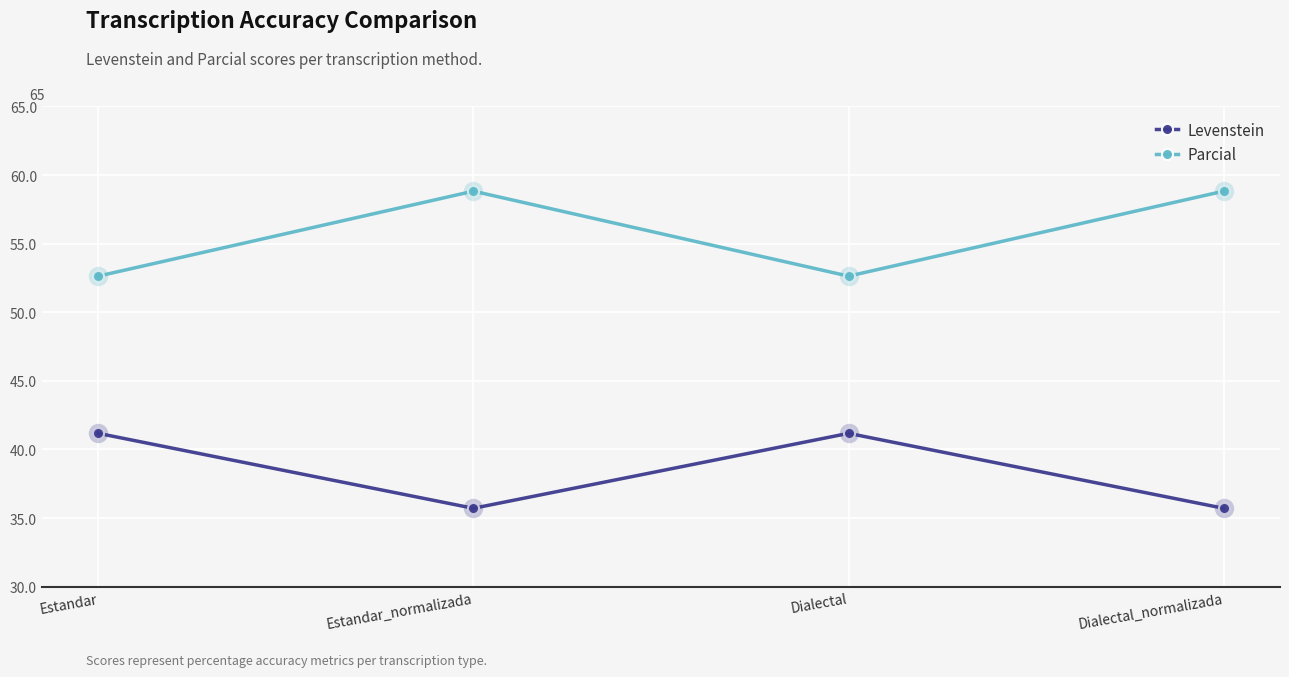

Where is the first local maximum for Parcial?

Estandar_normalizada